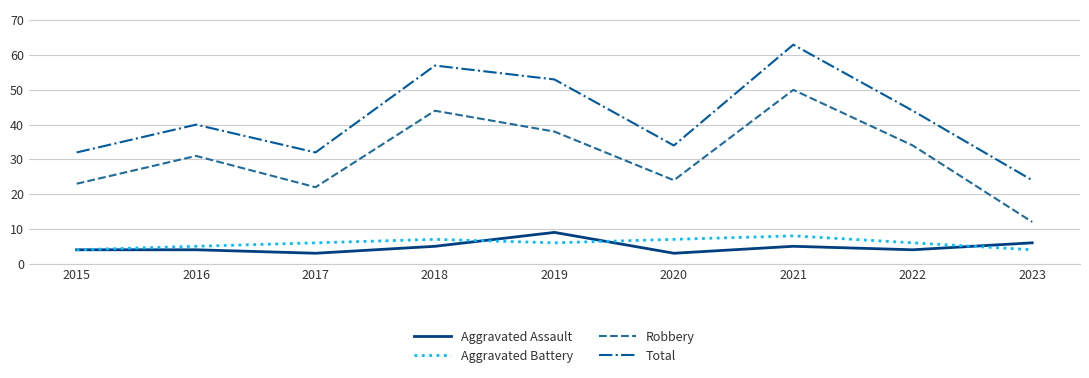

At how many categories does at least one series exceed 37?

5